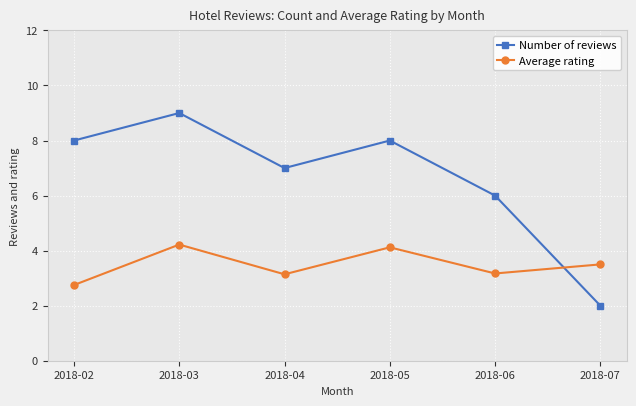

Rank the series by their average value, from highest to lowest.

Number of reviews, Average rating